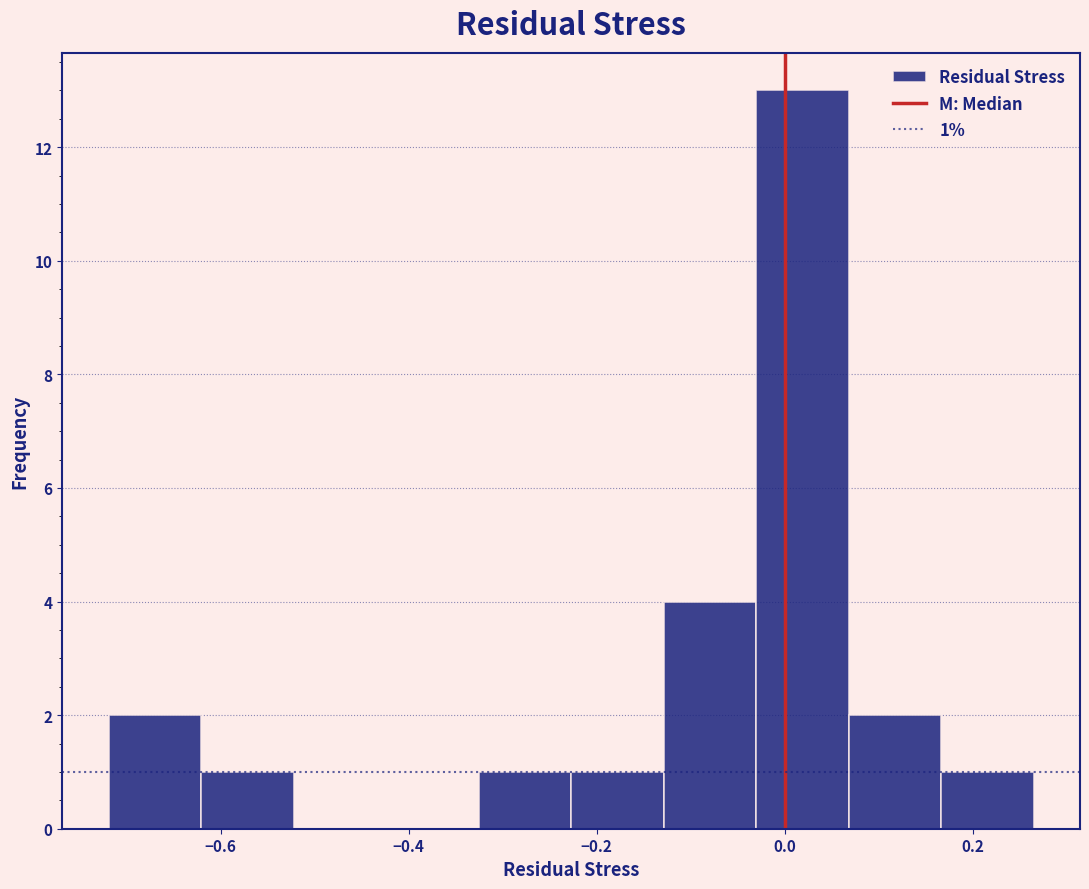

Over which range of the x-axis is the bar tallest?

-0.04 to 0.06